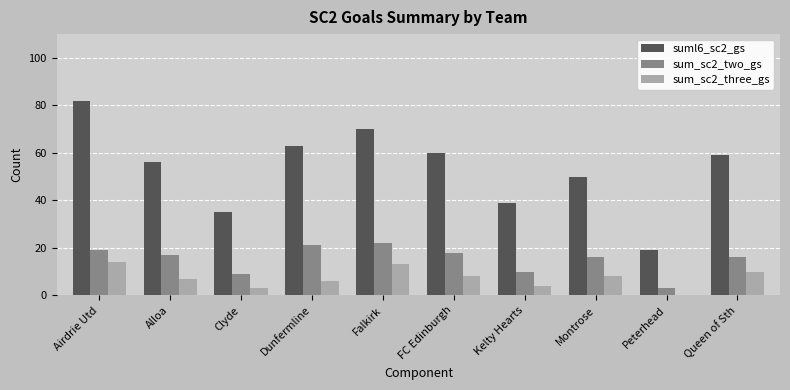

Read the sum_sc2_two_gs value at Alloa, to the nearest 5.

15